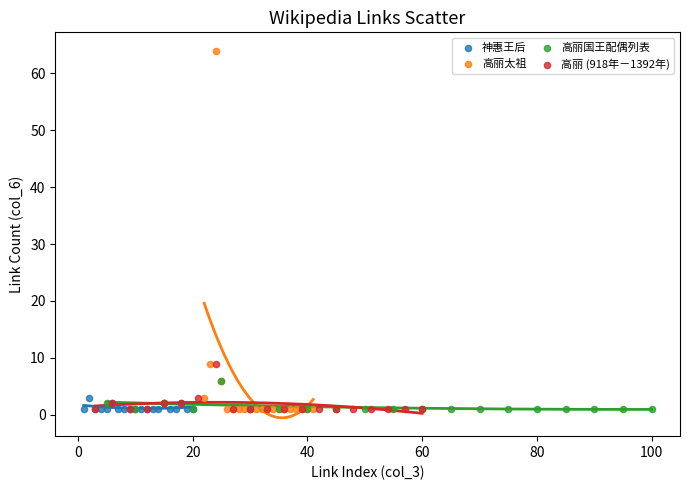

Which series contains the highest Y value?

高丽太祖